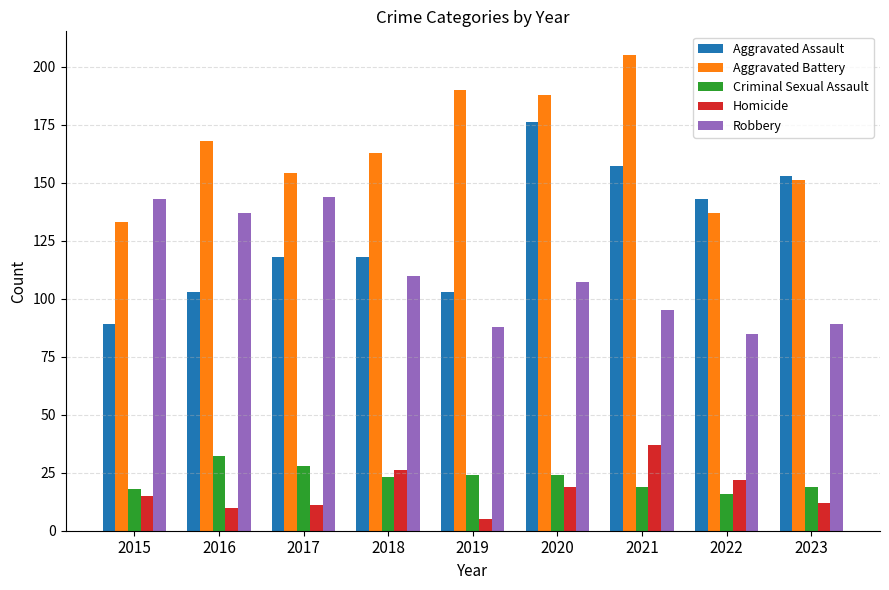

List the series in order of their peak value, lowest first.

Criminal Sexual Assault, Homicide, Robbery, Aggravated Assault, Aggravated Battery